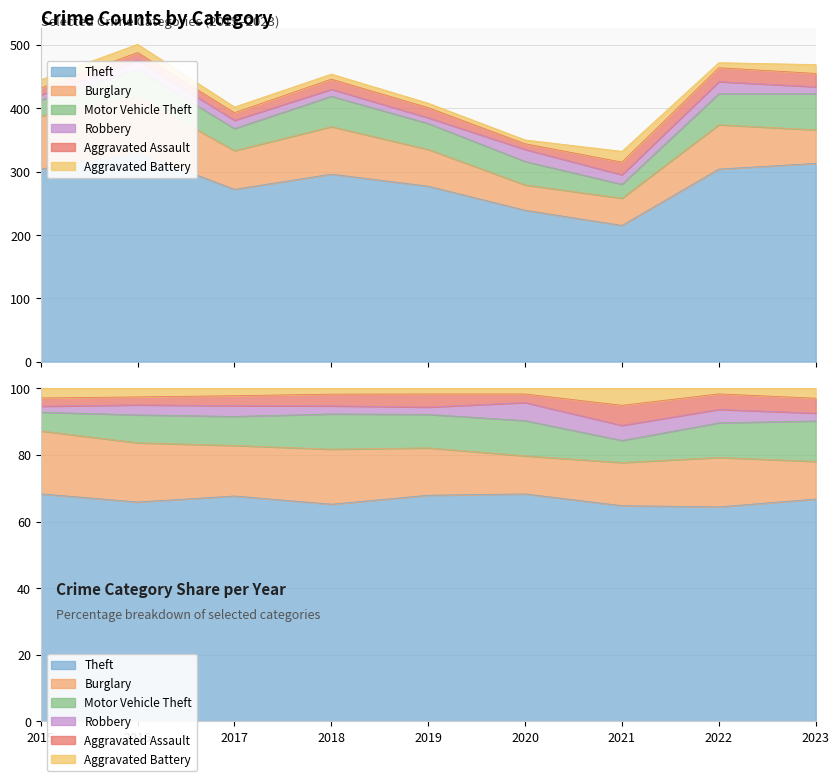

True or false: Robbery has a value of 7 at 2023.

False